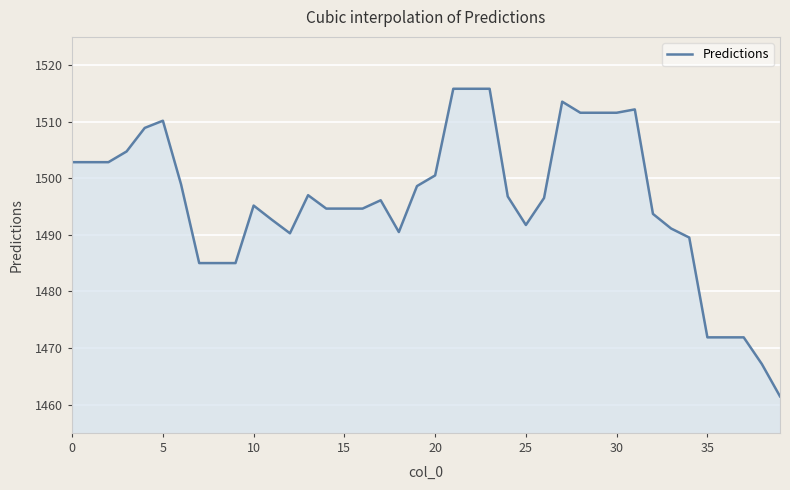

What is the smallest value displayed?

1461.5